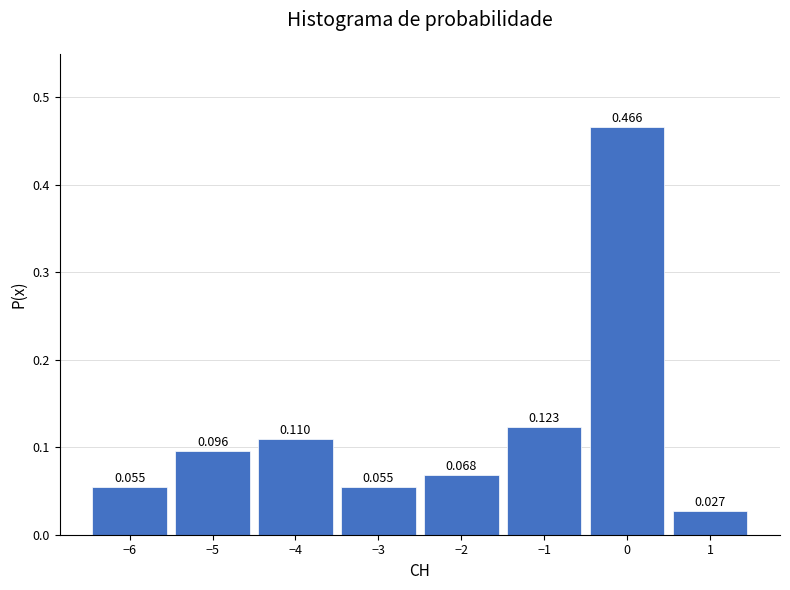

Over which range of the x-axis is the bar tallest?

-0.5 to 0.5